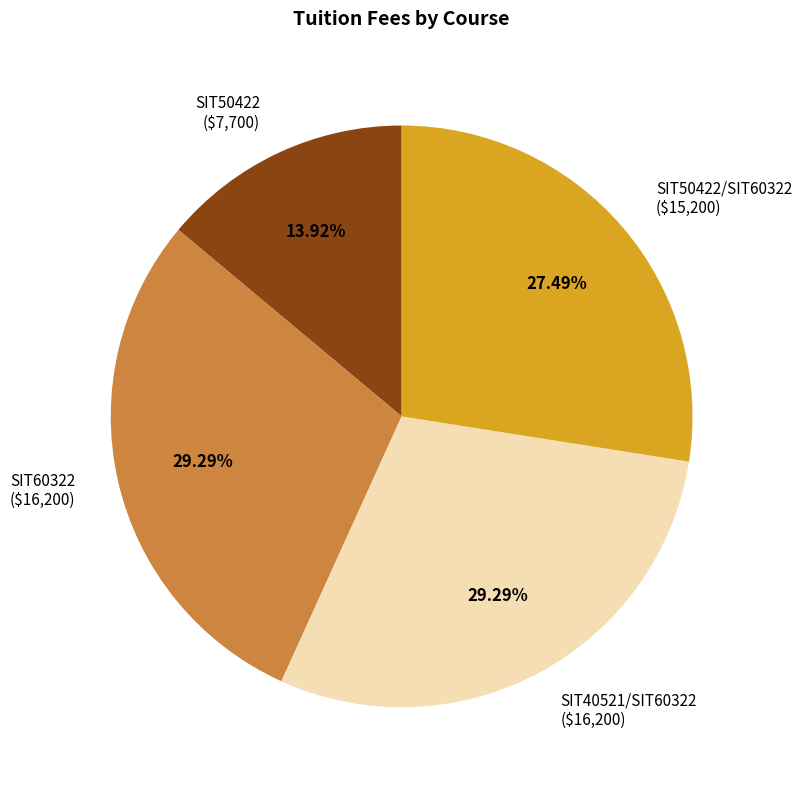

Count the number of slices in the pie.

4